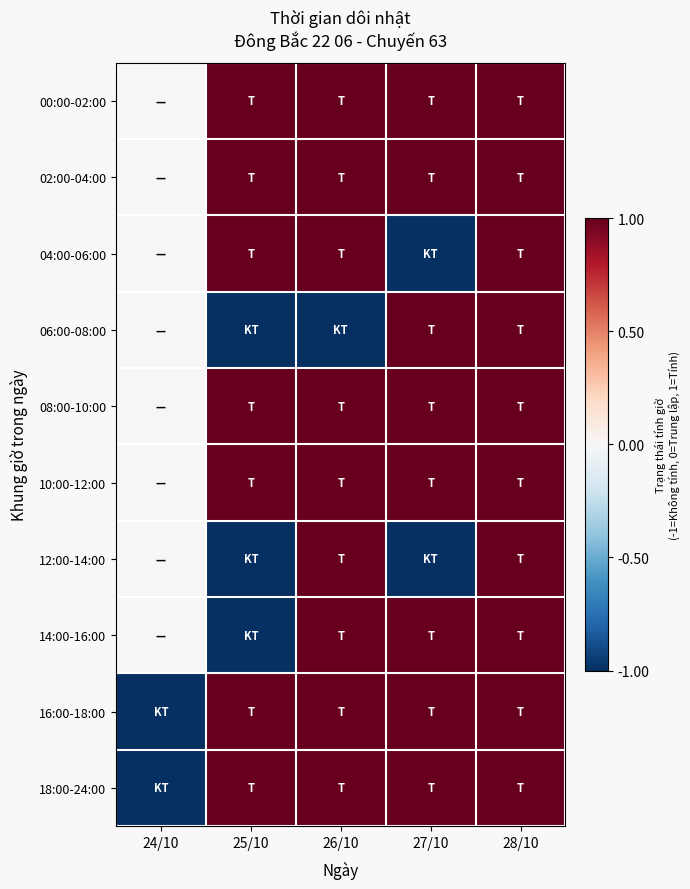

Rank the series at 25/10 from lowest to highest value.

06:00-08:00, 12:00-14:00, 14:00-16:00, 00:00-02:00, 02:00-04:00, 04:00-06:00, 08:00-10:00, 10:00-12:00, 16:00-18:00, 18:00-24:00